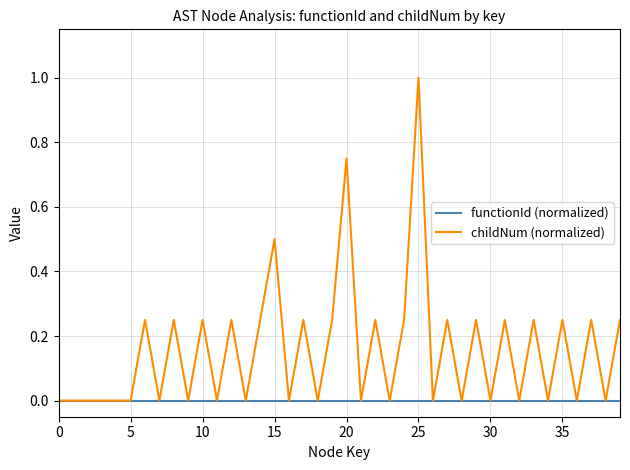

Which series has the largest range (max minus min)?

childNum (normalized)